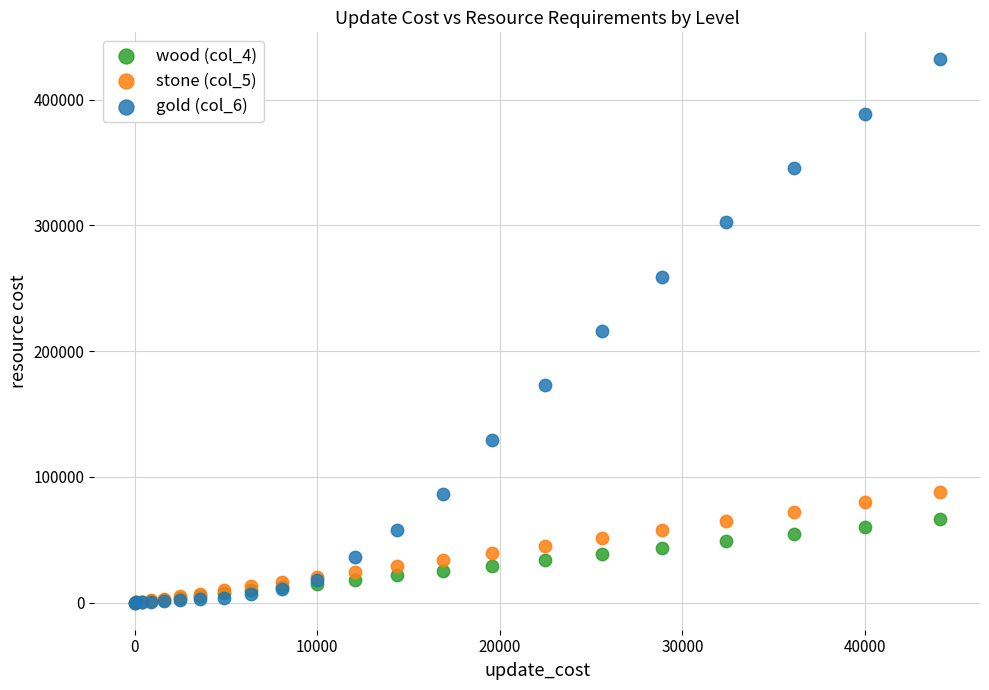

Which series contains the highest Y value?

gold (col_6)